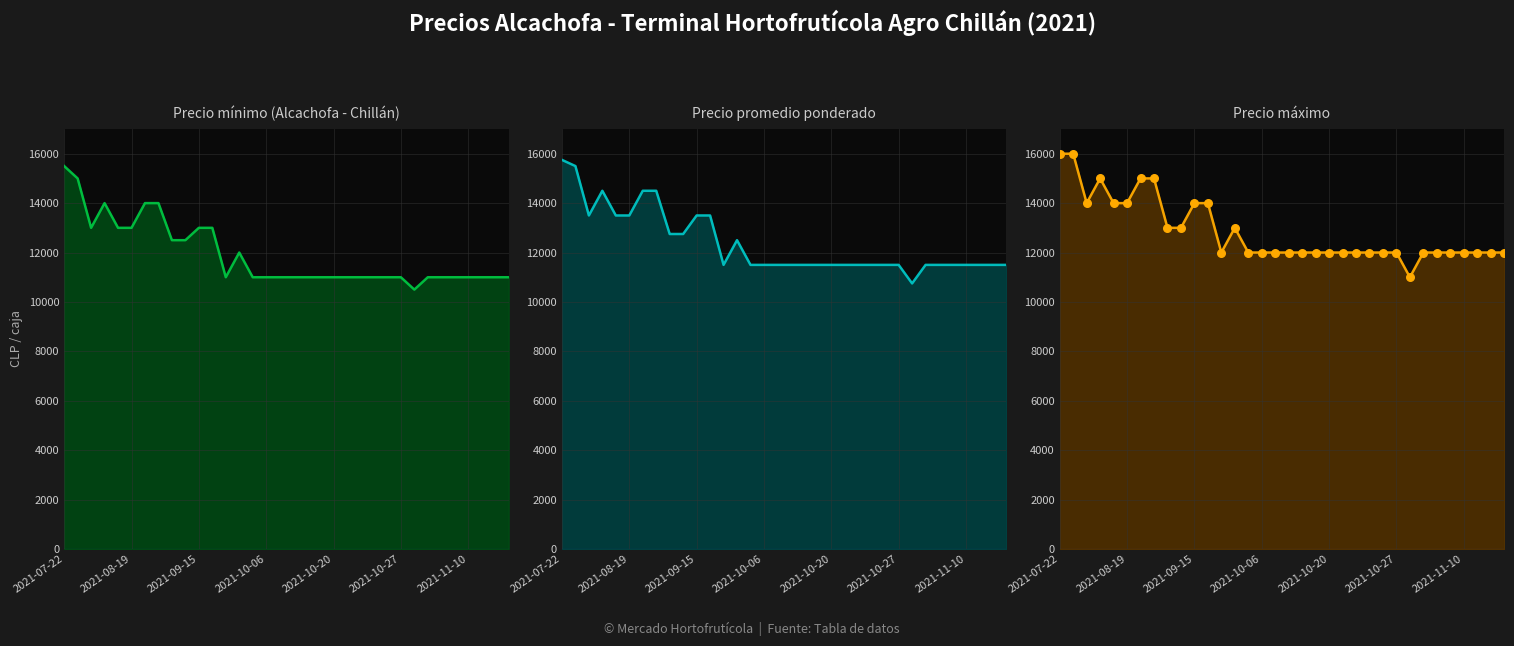

Which series reaches the maximum Y coordinate?

Precio máximo line